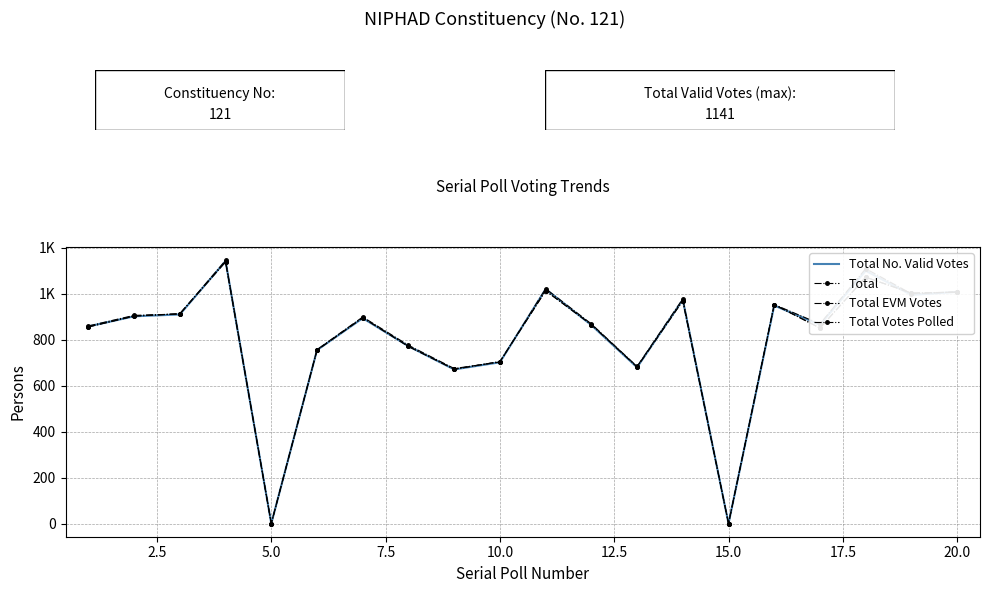

What is the maximum value for Total No. Valid Votes?

1141